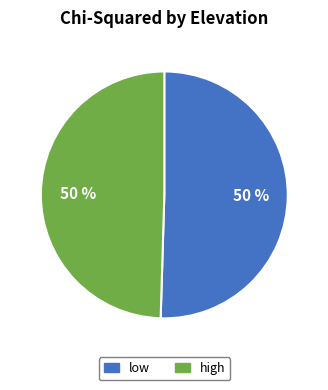

Do high and low together represent more than half of the pie?

Yes